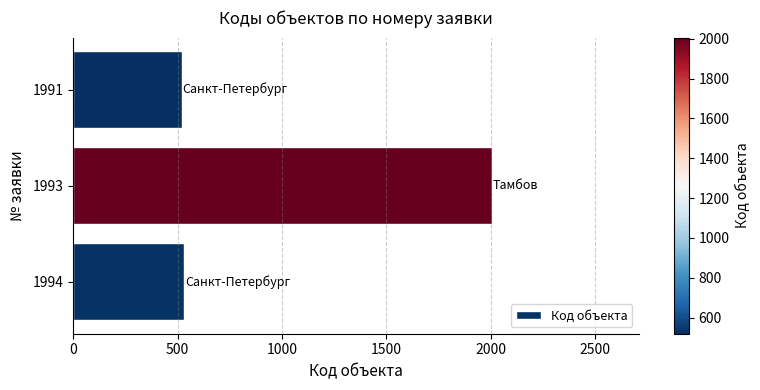

At which label is the value closest to 1262?

1994